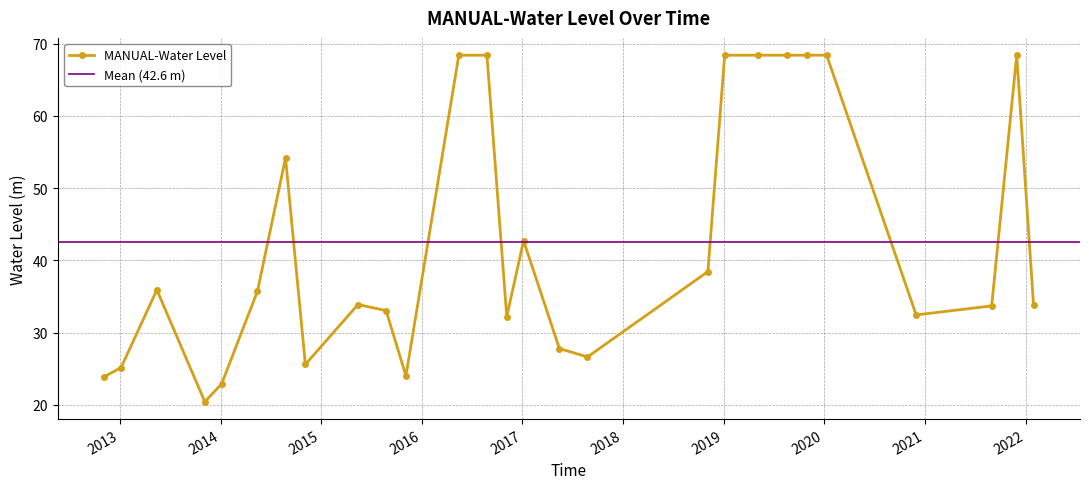

At which label is the value closest to 44?

2017-01-05